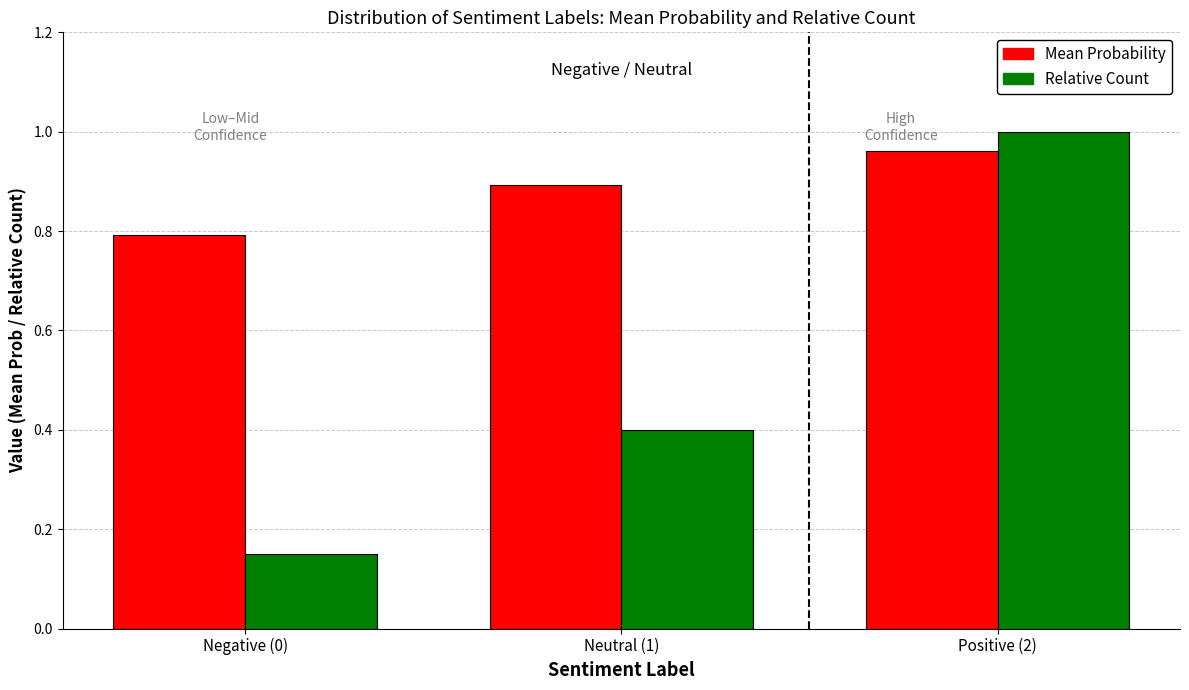

What is the sum of the Relative Count values at Neutral (1) and Positive (2)?

1.4